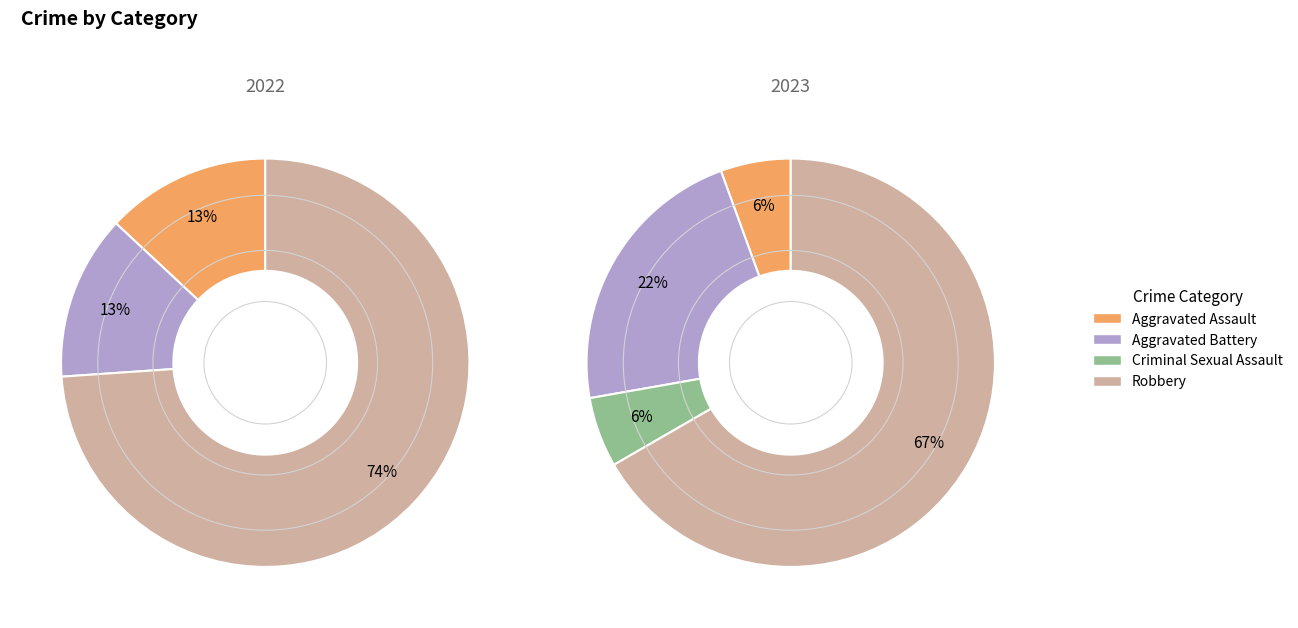

Count the number of slices in the pie.

4